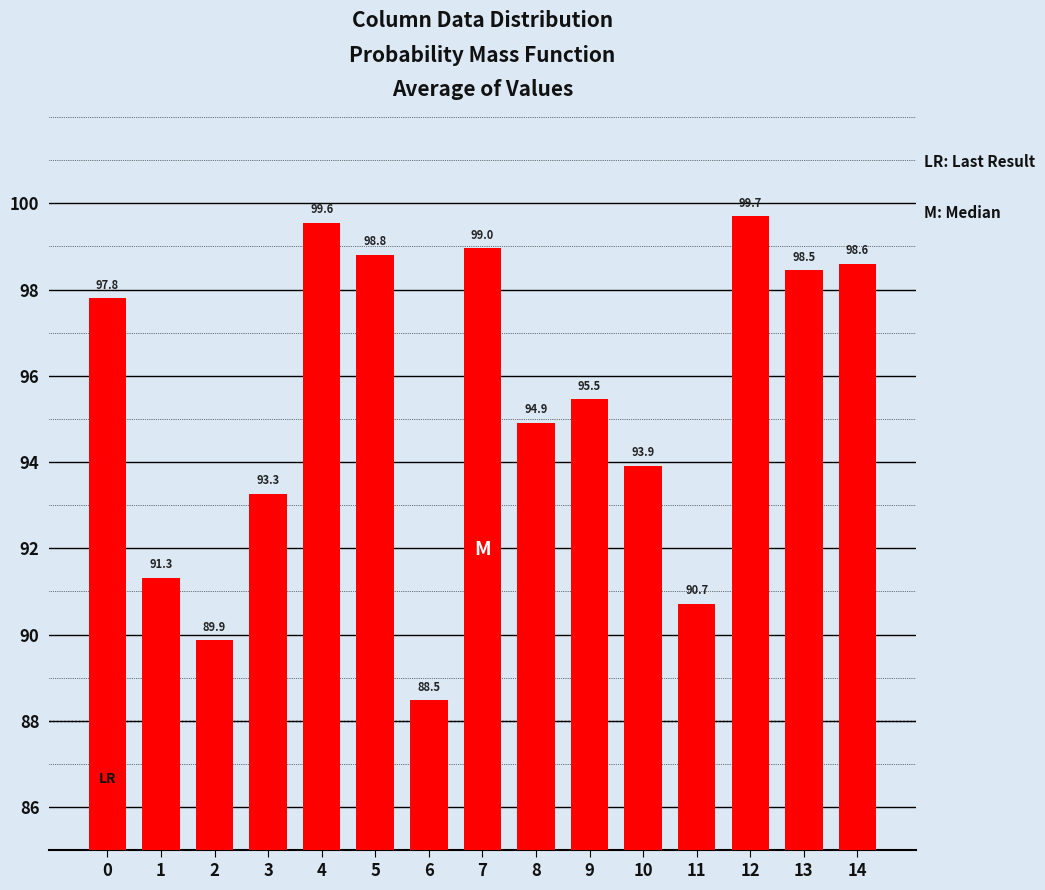

Are the bars grouped side by side (vs. stacked)?

No